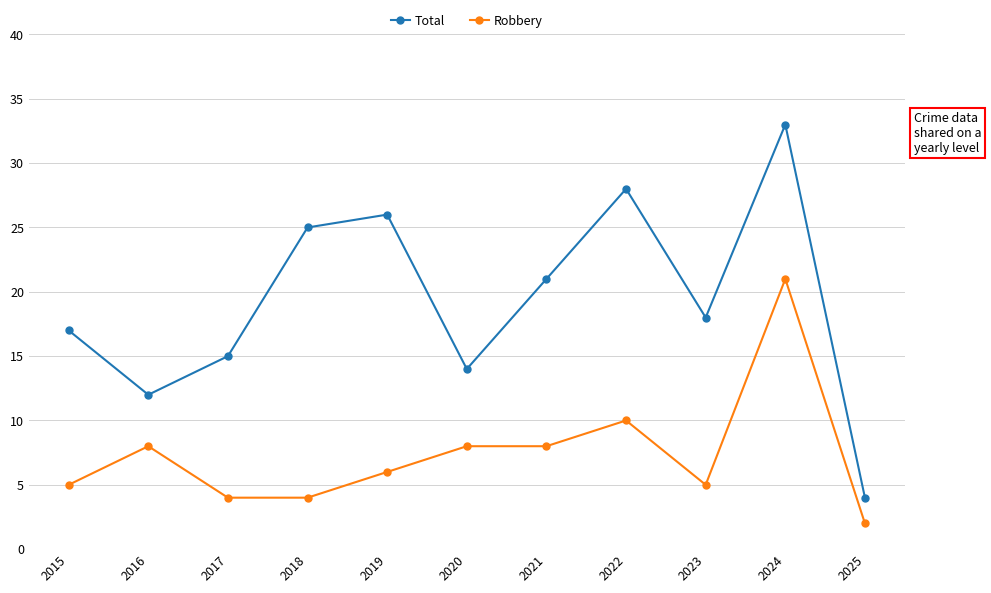

How many lines are shown in the chart?

2